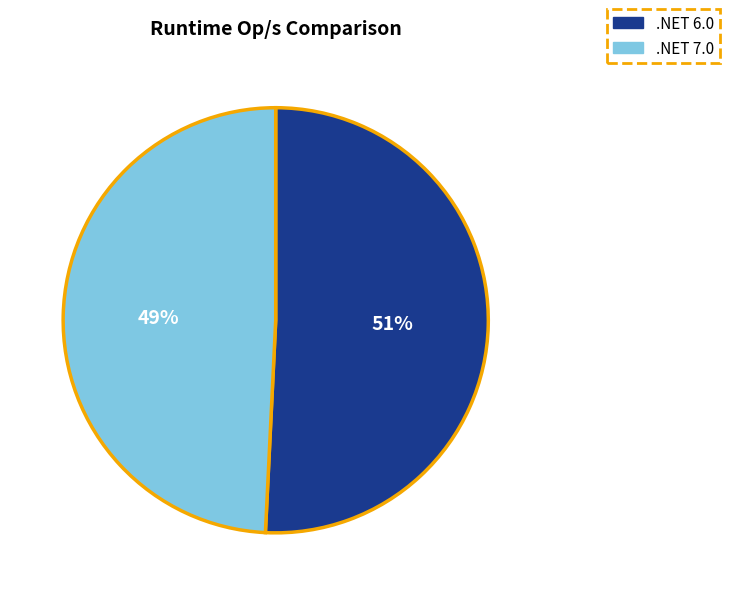

Is it true that .NET 7.0 is 41% of the pie?

False